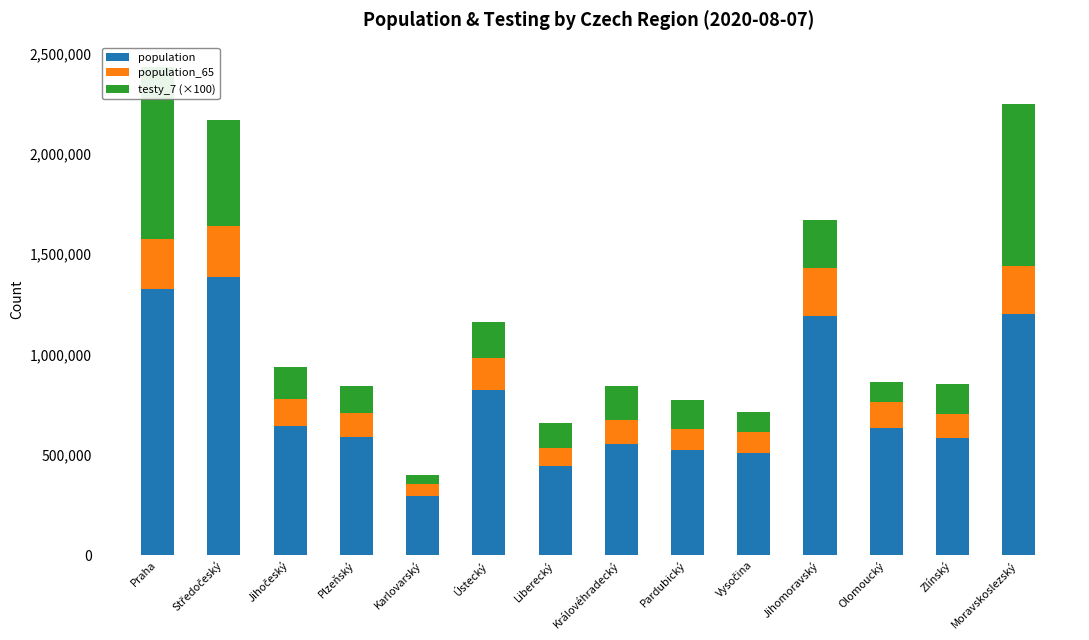

Rank the categories by population_65 value from highest to lowest.

Středočeský, Praha, Moravskoslezský, Jihomoravský, Ústecký, Jihočeský, Olomoucký, Zlínský, Plzeňský, Královéhradecký, Pardubický, Vysočina, Liberecký, Karlovarský